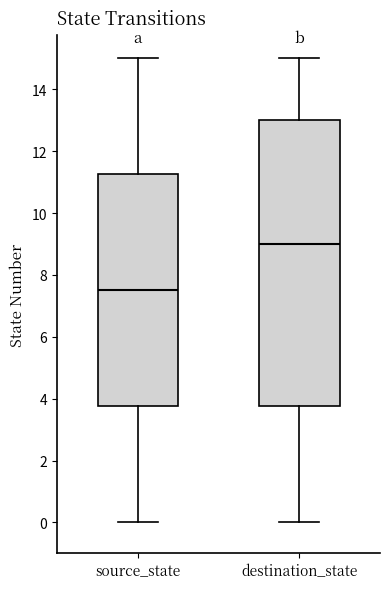

Reading left to right, transcribe this box plot: for each box, give where its median line is, the range the box spans, and where its two whiskers end, as read against the y-axis. The values are not printed on the chart, so give them approximately, as read against the axis.

source_state: median 7.6, box 3.8 to 11.2, whiskers 0.0 to 15.0
destination_state: median 9.0, box 3.8 to 13.0, whiskers 0.0 to 15.0